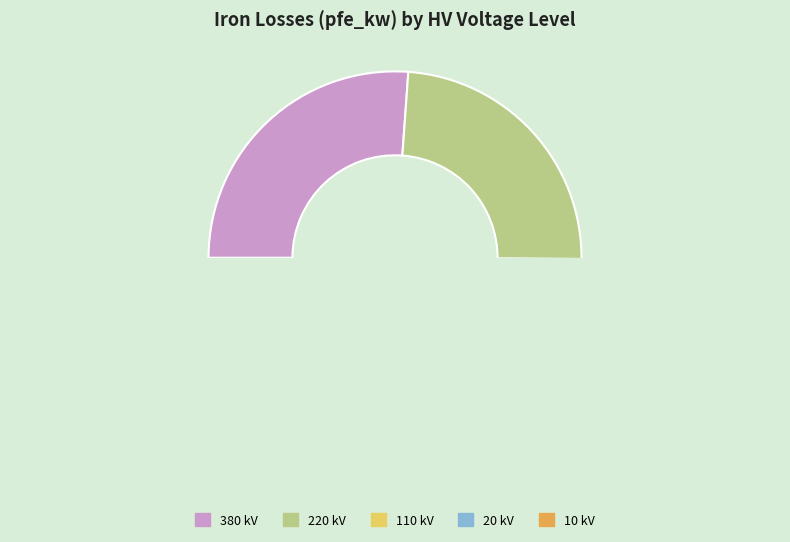

True or false: 380 accounts for 25% of the total.

False